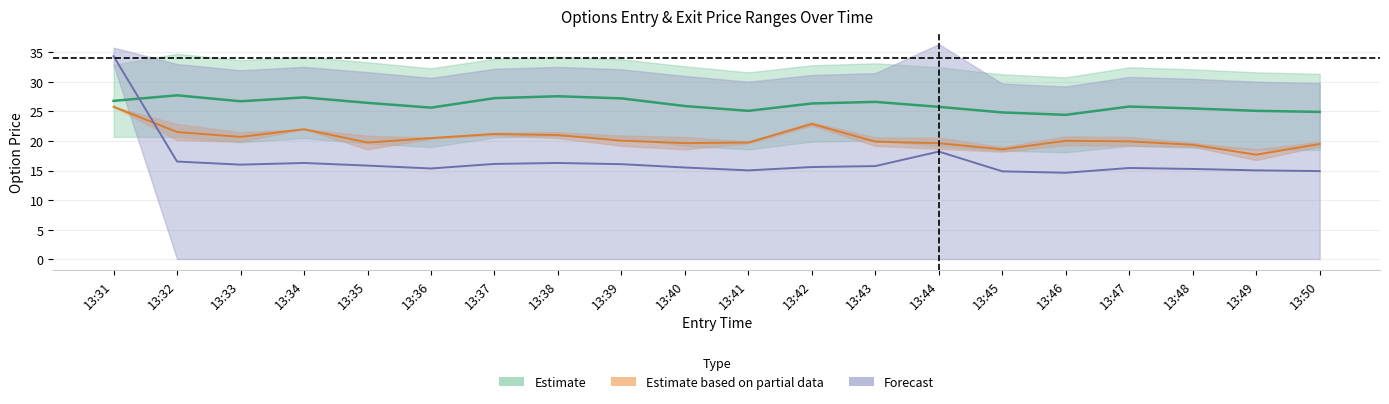

True or false: sl and close cross at least once.

False